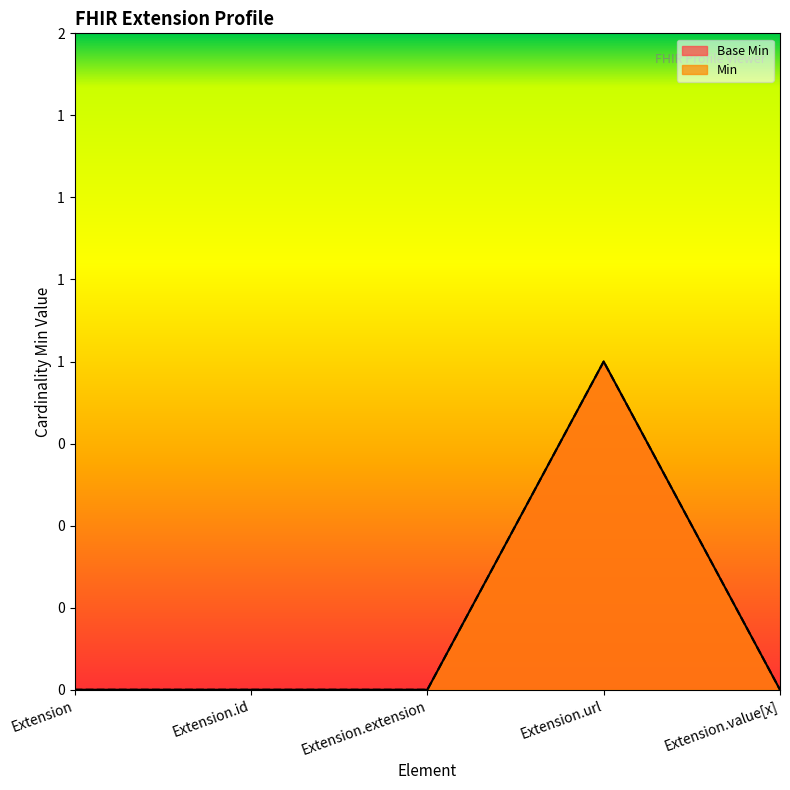

In Base Min, how many points are higher than both neighbors (excluding endpoints)?

1